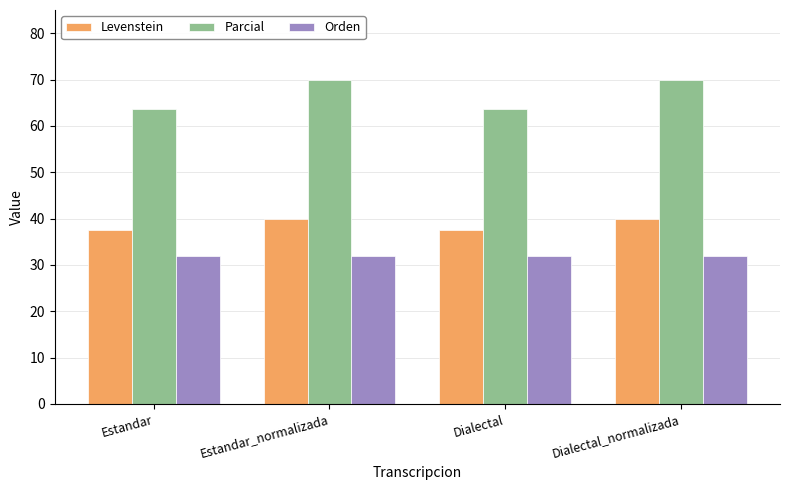

Does the chart contain any negative values?

No